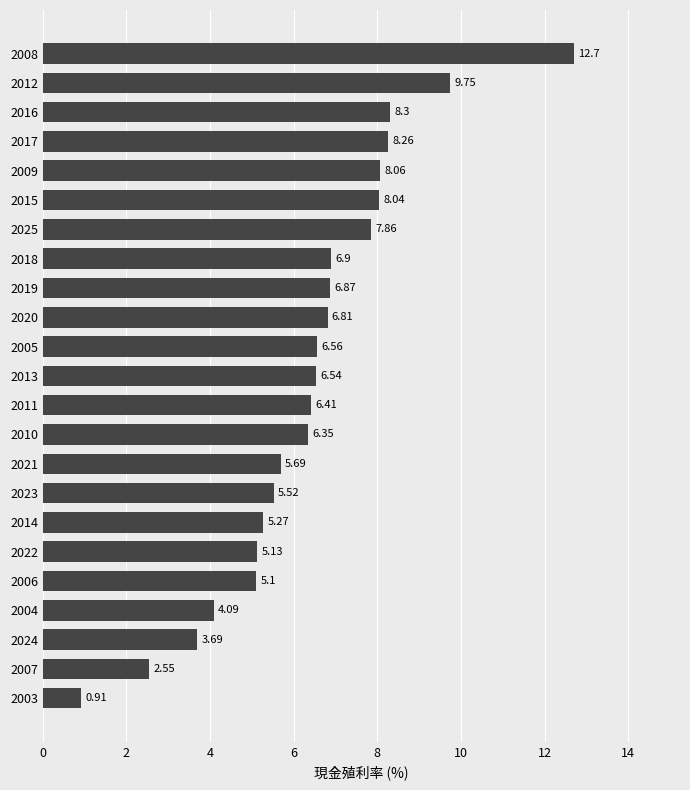

Count the number of categories in the chart.

23